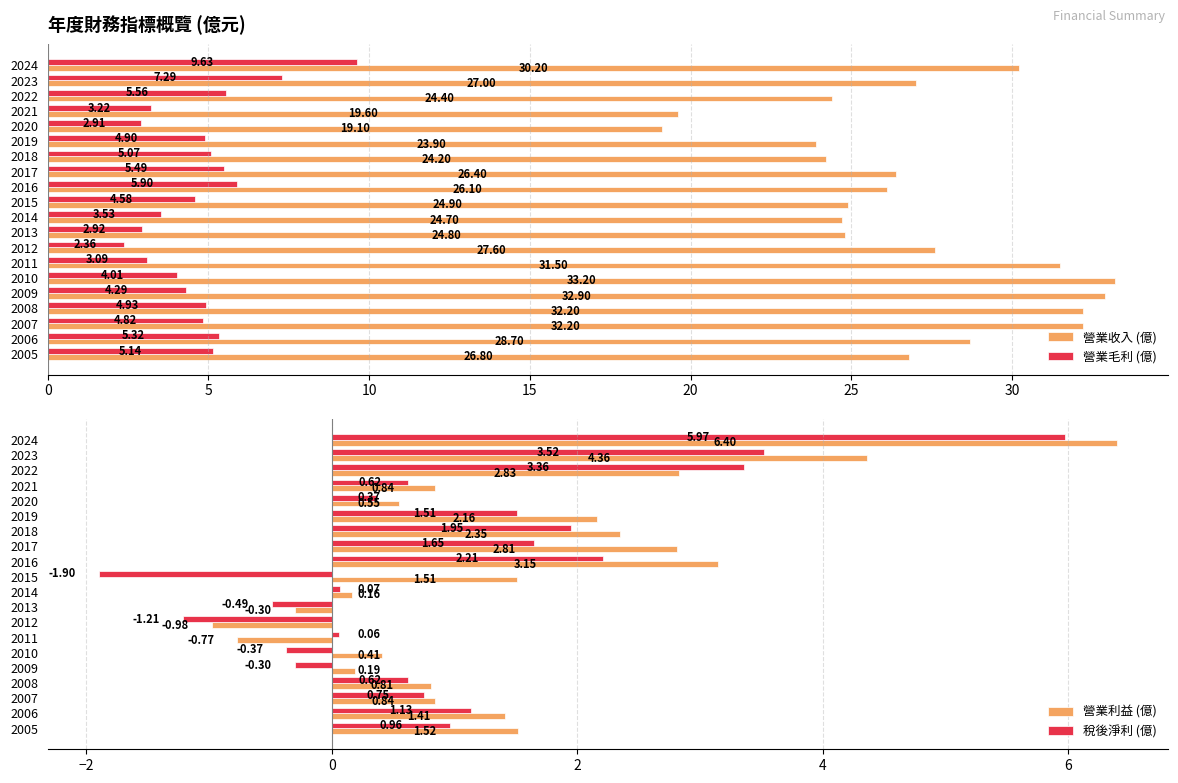

At which label does 營業收入 (億) reach its peak?

2010